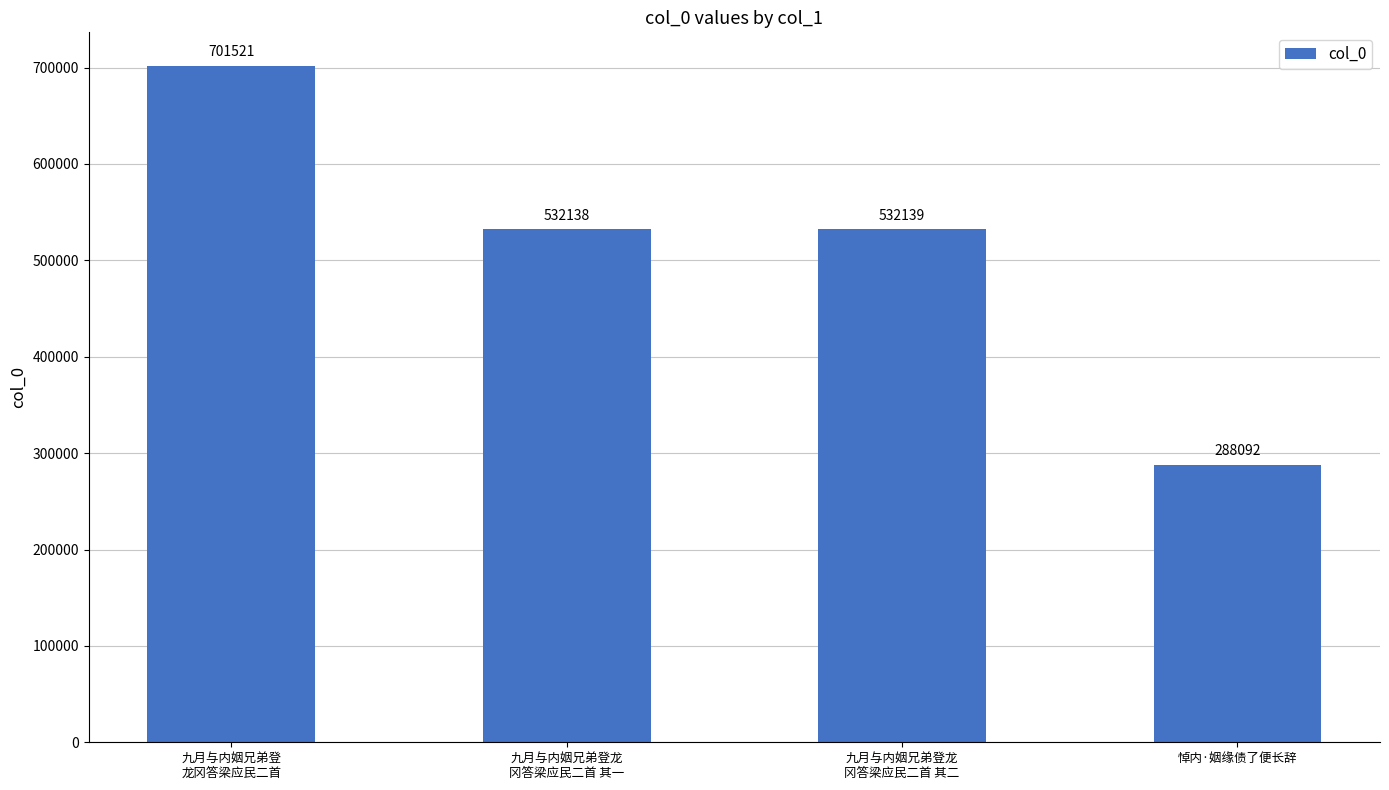

At which category does the chart reach its peak across all series?

九月与内姻兄弟登
龙冈答梁应民二首